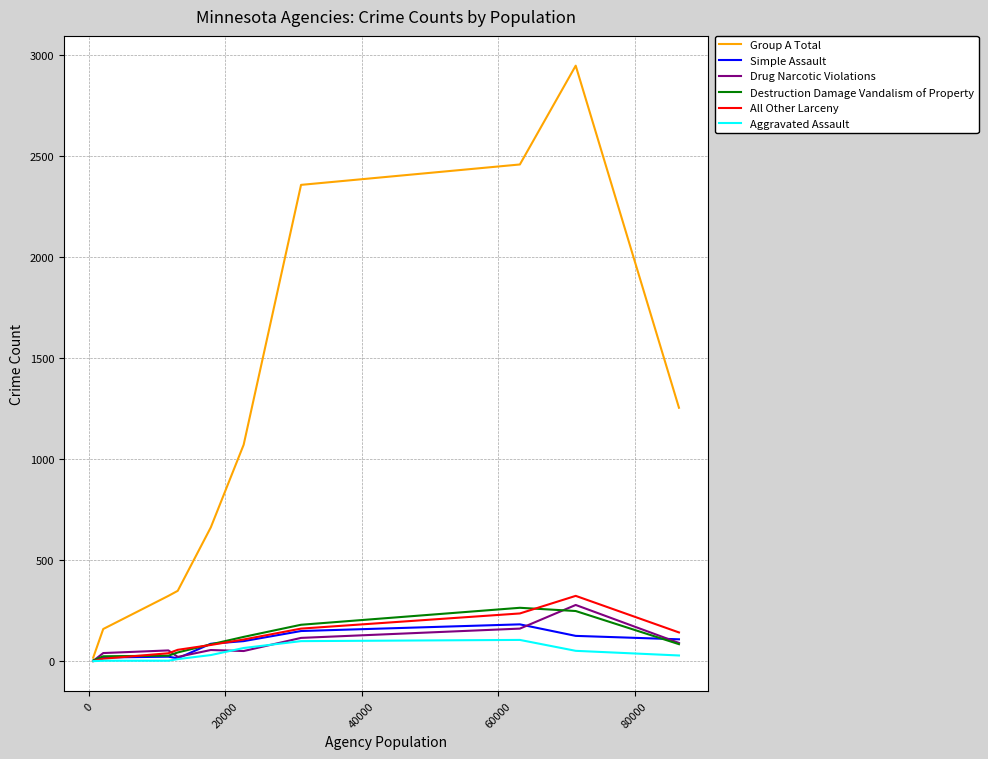

Which series has the largest total across all categories?

Group A Total